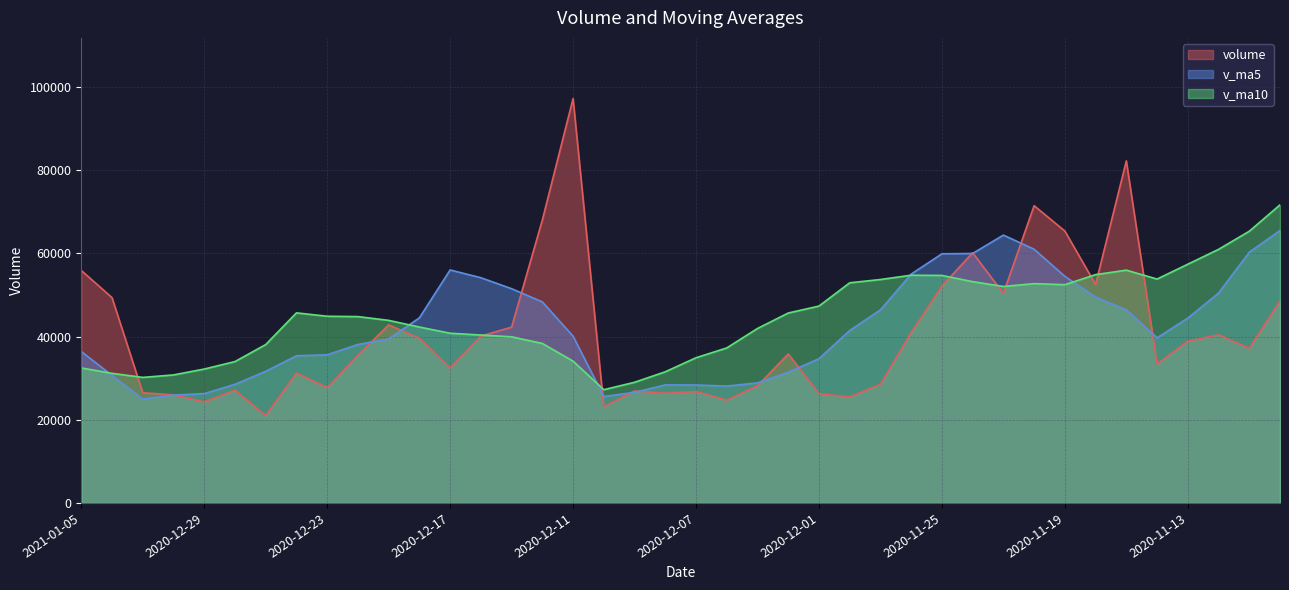

What is the value of the v_ma5 point at the 36th from the left?

39684.0